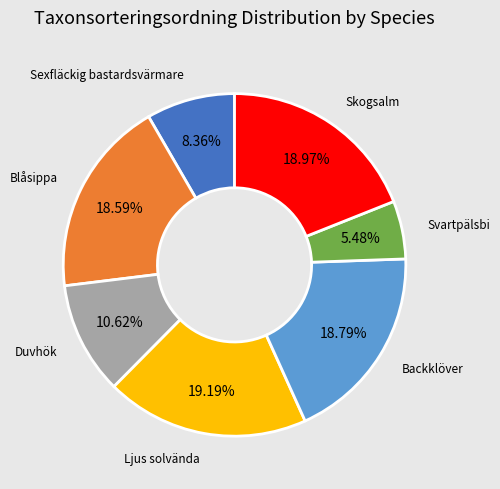

Is there any slice that represents more than half of the pie?

No